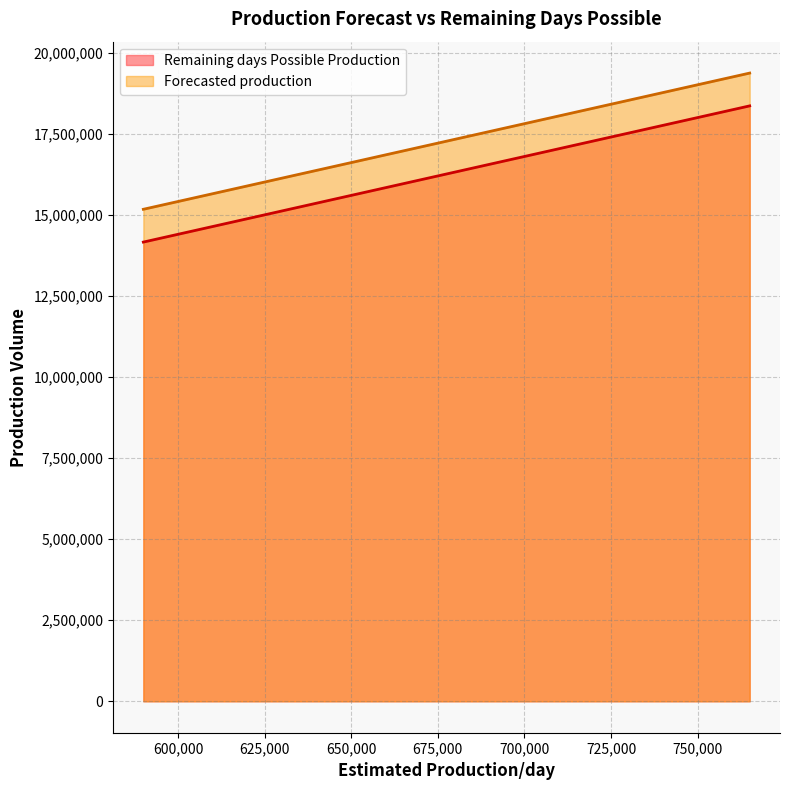

Reading left to right, extract all data points from this chart.

Remaining days Possible Production: 14160000	15000000	15840000	16680000	17520000	18360000
Forecasted production: 15171406	16011406	16851406	17691406	18531406	19371406